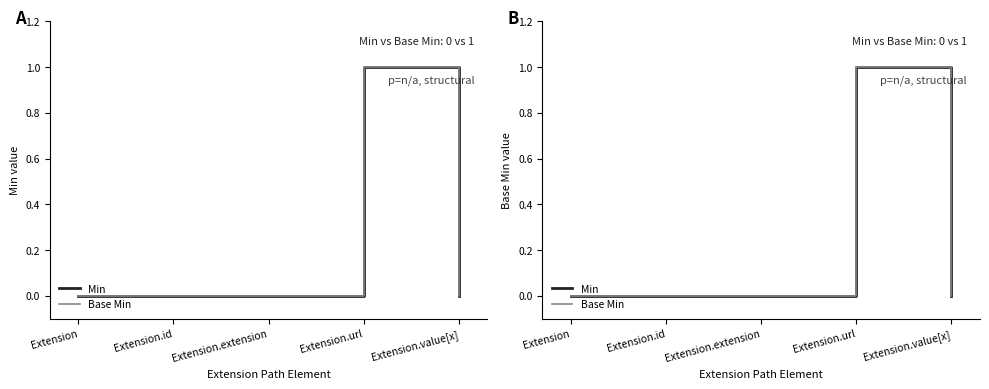

Which category has the lowest value in the Min series?

Extension